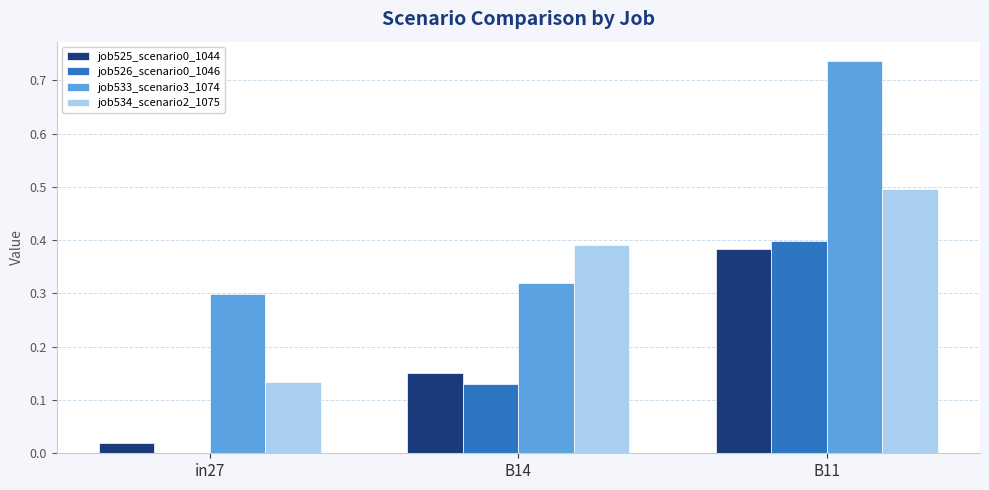

True or false: job534_scenario2_1075 has a value of 0.7 at B11.

False